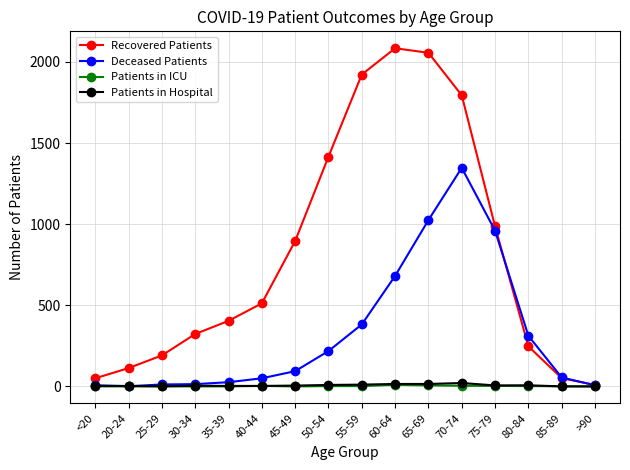

What is the label of the 13th point from the left?

75-79